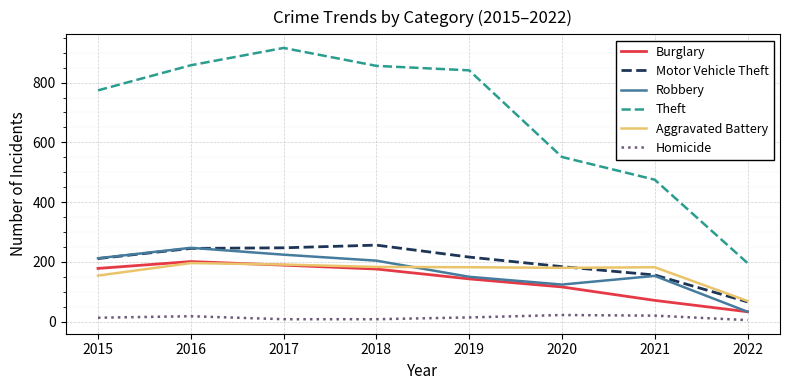

How many categories are shown in the chart?

8